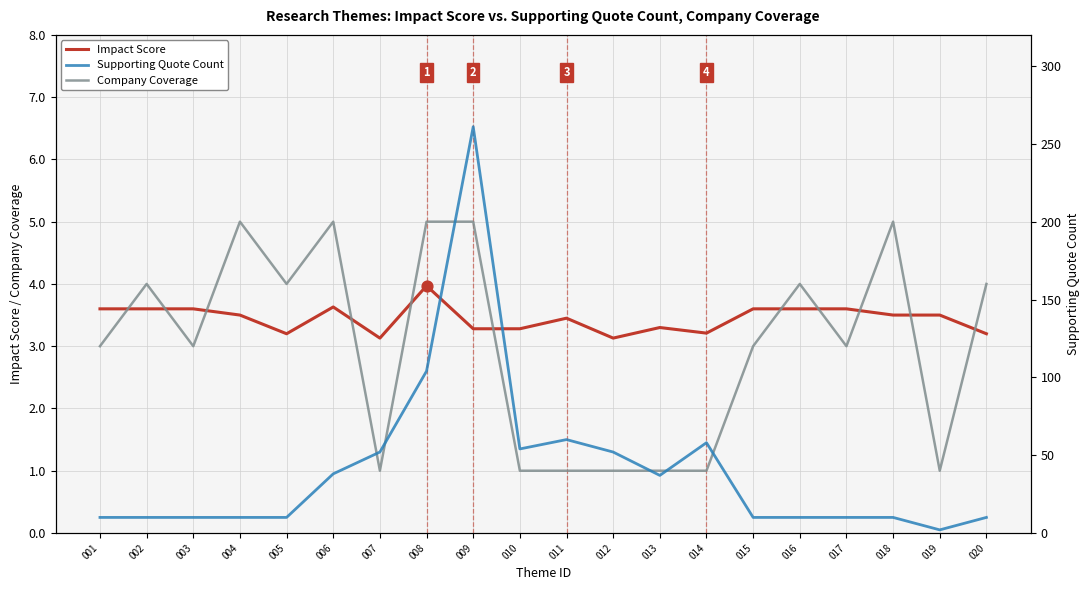

What are all the series names shown in the legend?

Impact Score, Company Coverage, Supporting Quote Count